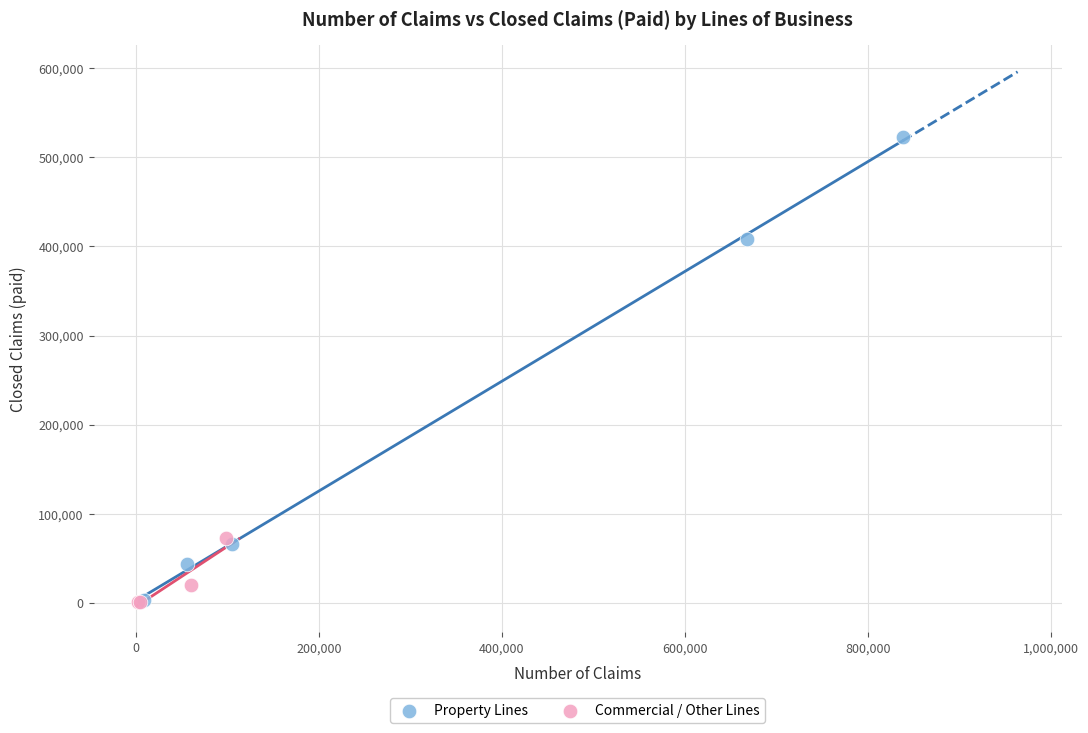

Which series reaches the maximum Y coordinate?

Property Lines